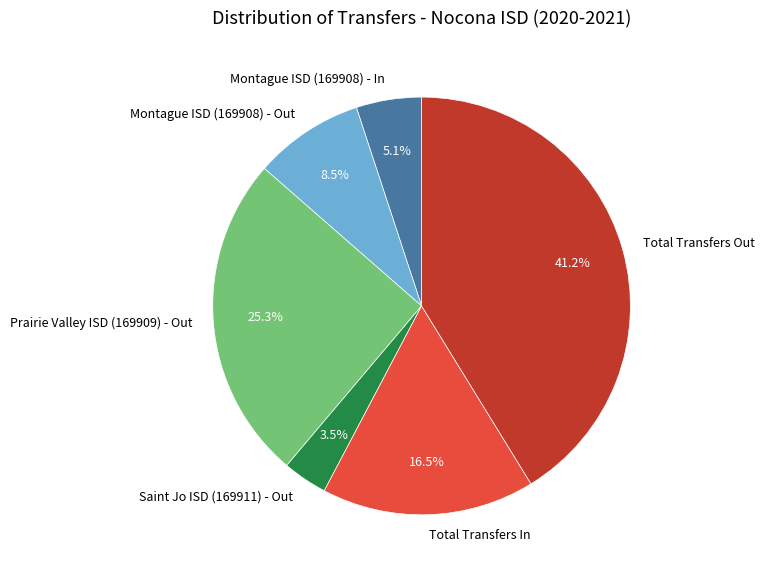

Is it true that Total Transfers Out is 41% of the pie?

True